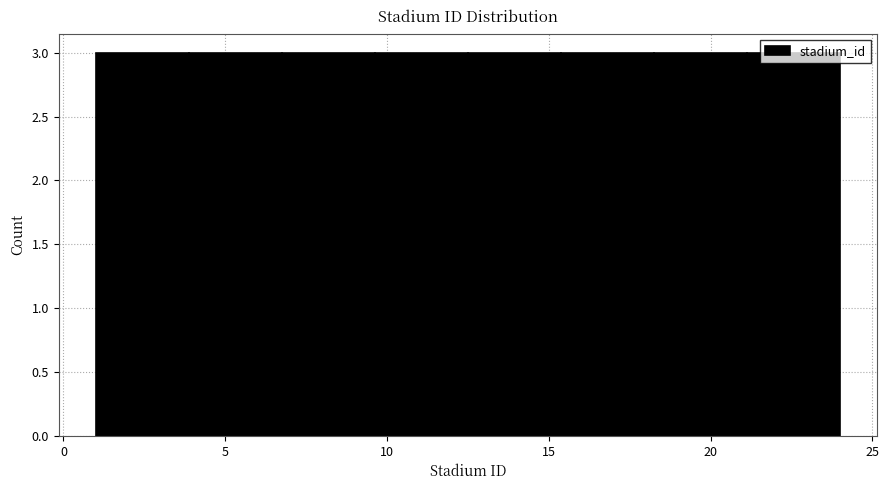

How tall is the bar that spans 15.5 to 18.5 on the x-axis? Neither the bar edges nor the heights are printed on the chart, so give them approximately, as read against the axes.

3